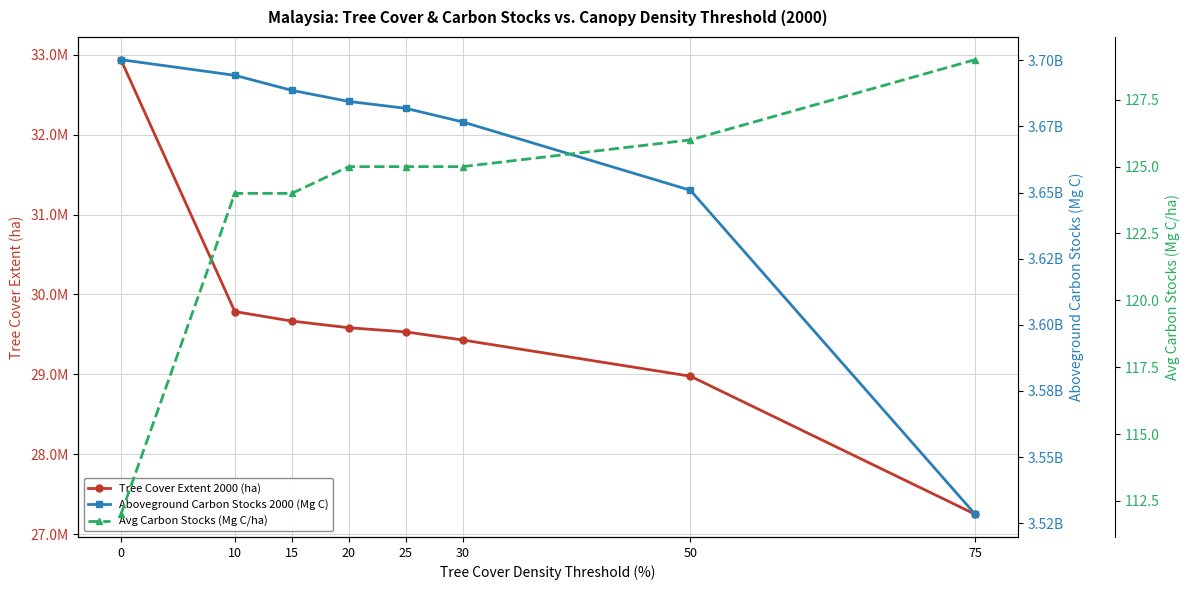

True or false: Tree Cover Extent 2000 (ha) and Avg Carbon Stocks (Mg C/ha) cross at least once.

False